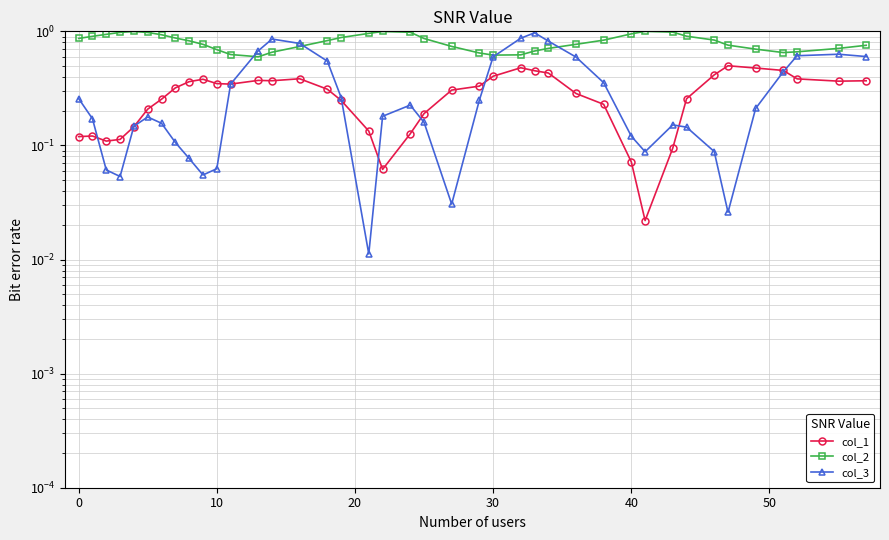

What are all the series names shown in the legend?

col_1, col_2, col_3